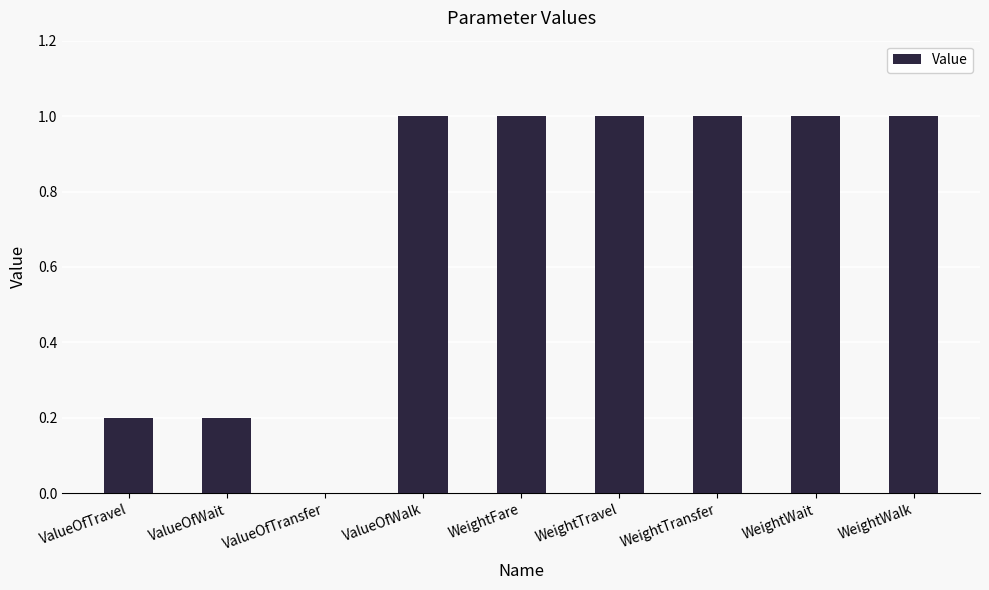

What is the greatest value displayed?

1.0